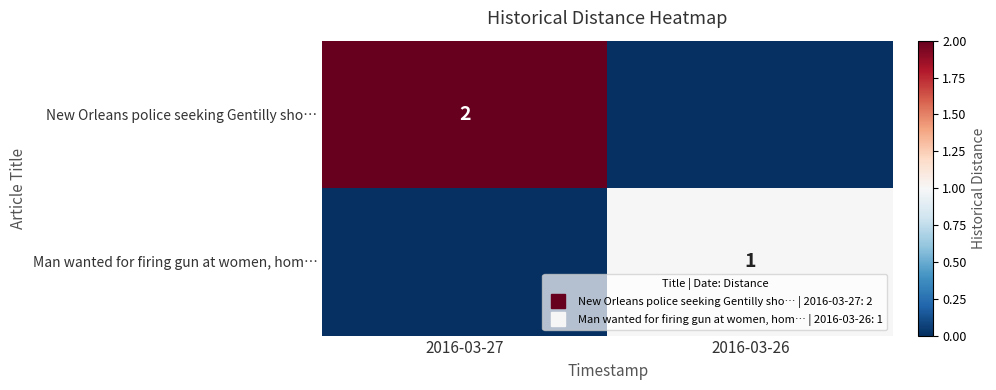

Is it true that Man wanted for firing gun at women, hom… equals 1 at 2016-03-26?

False